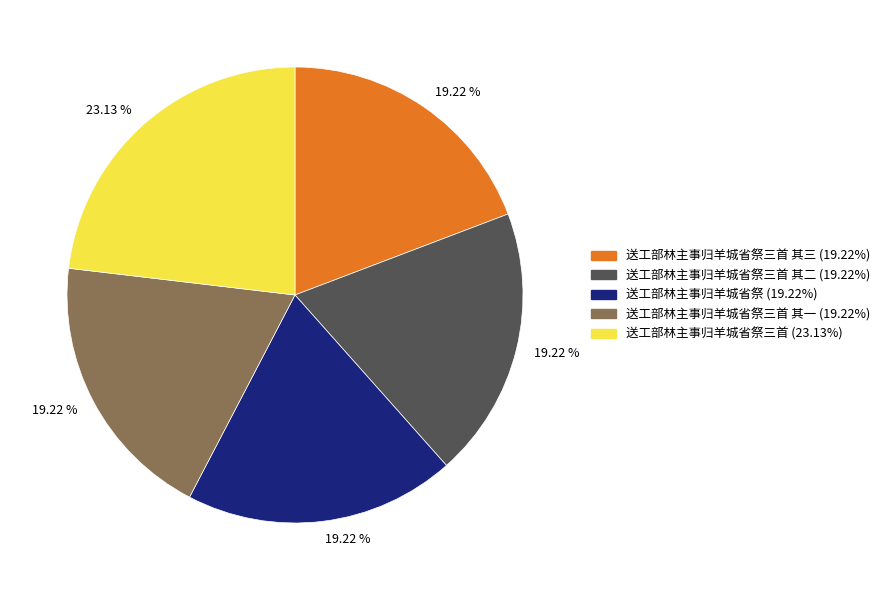

Does any single category account for the majority?

No